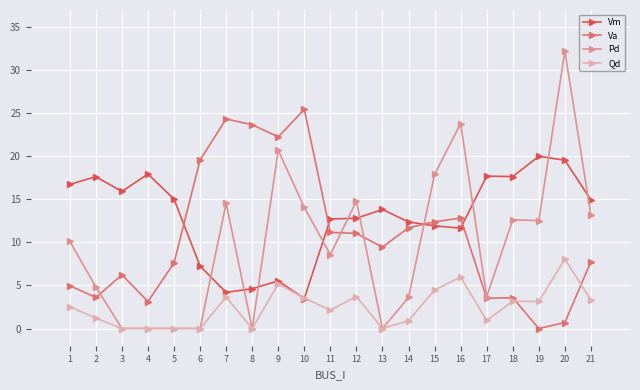

At which label does Pd reach its peak?

20